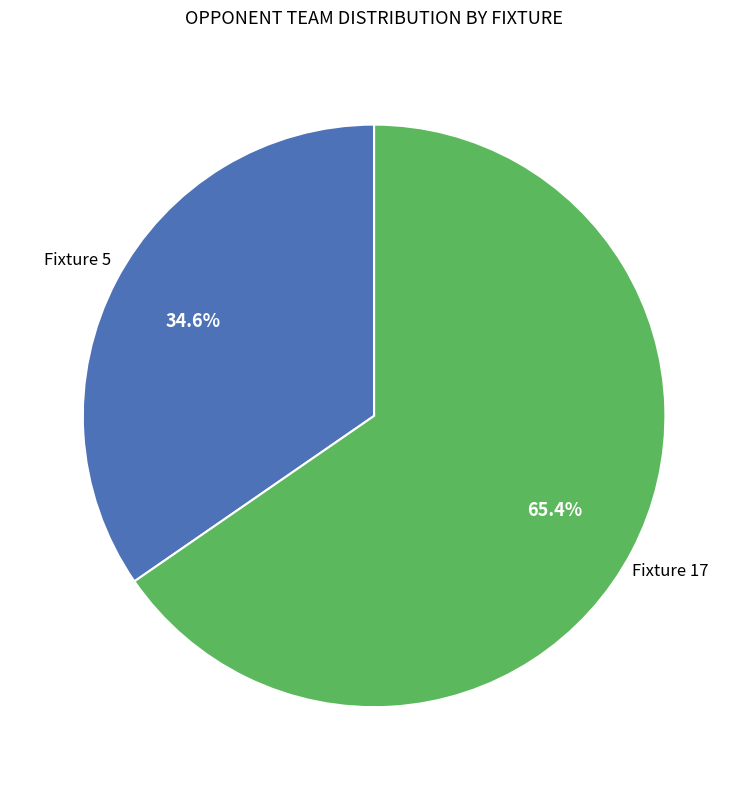

Is there a majority slice in this chart?

Yes